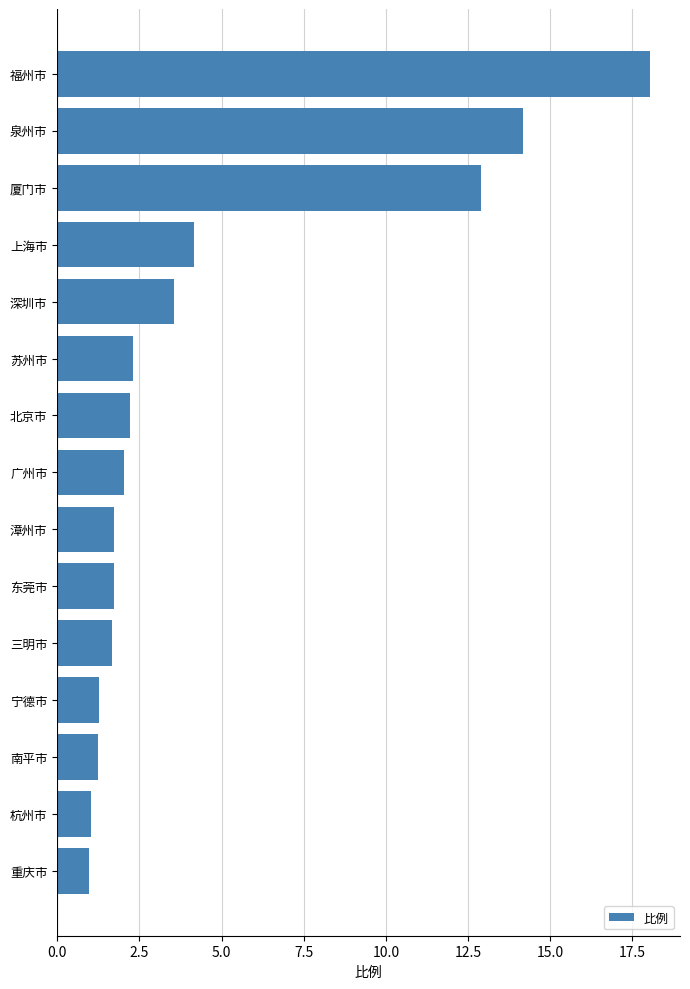

The value at 广州市 is 1.4. True or false?

False